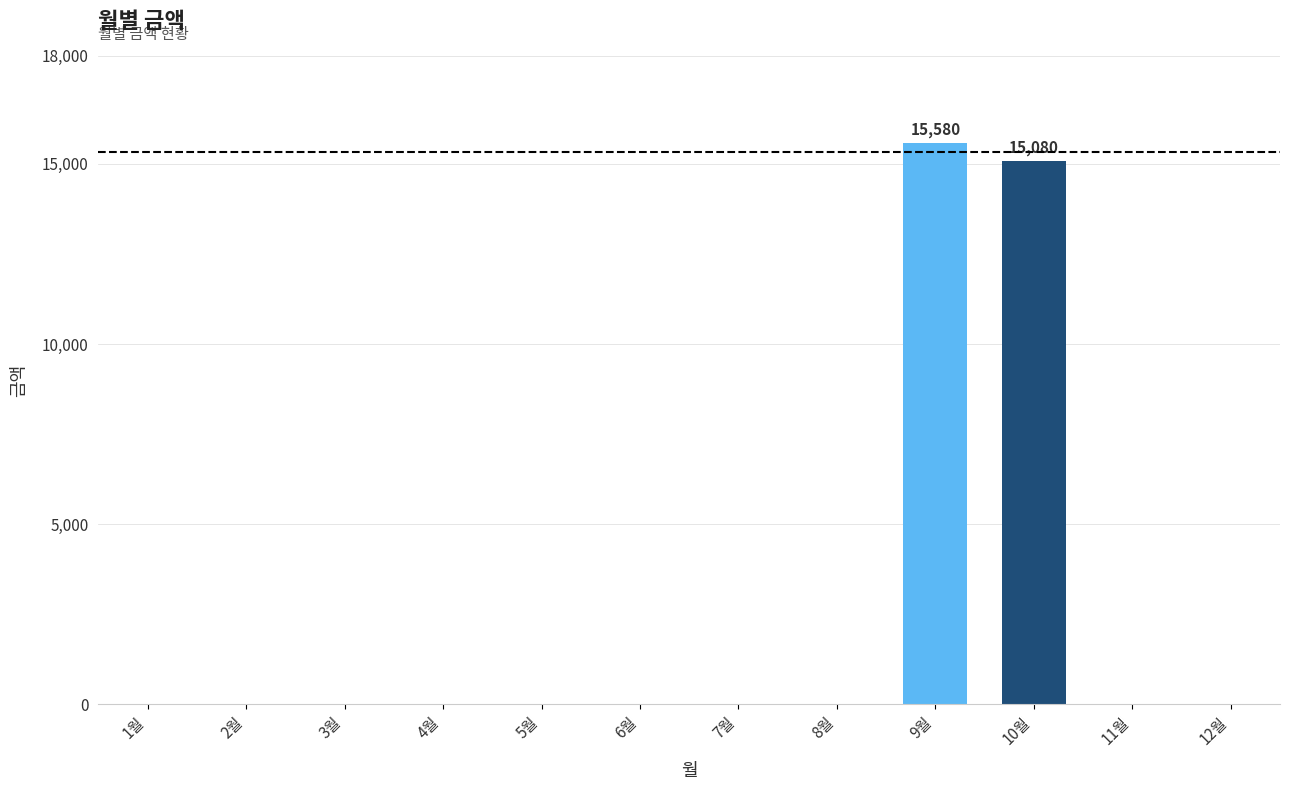

The value at 11월 is 0. True or false?

True